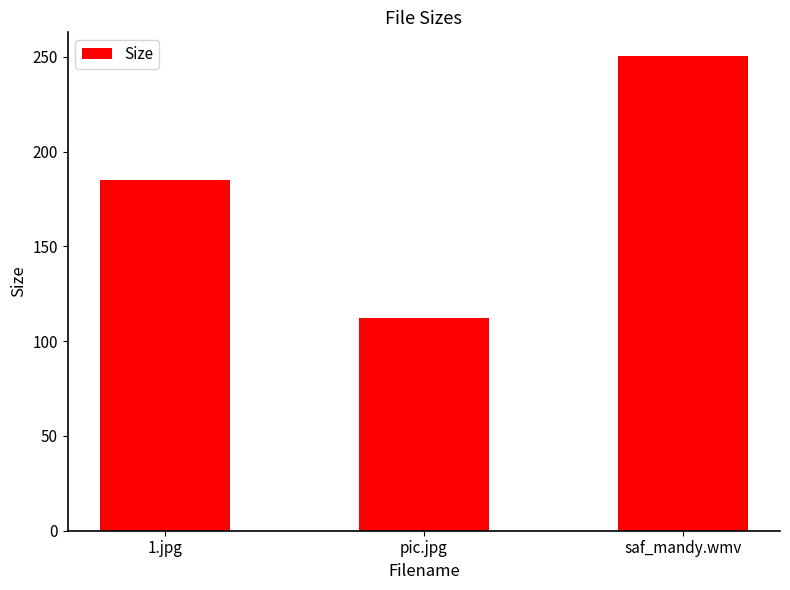

Which label corresponds to the smallest value in the chart?

pic.jpg